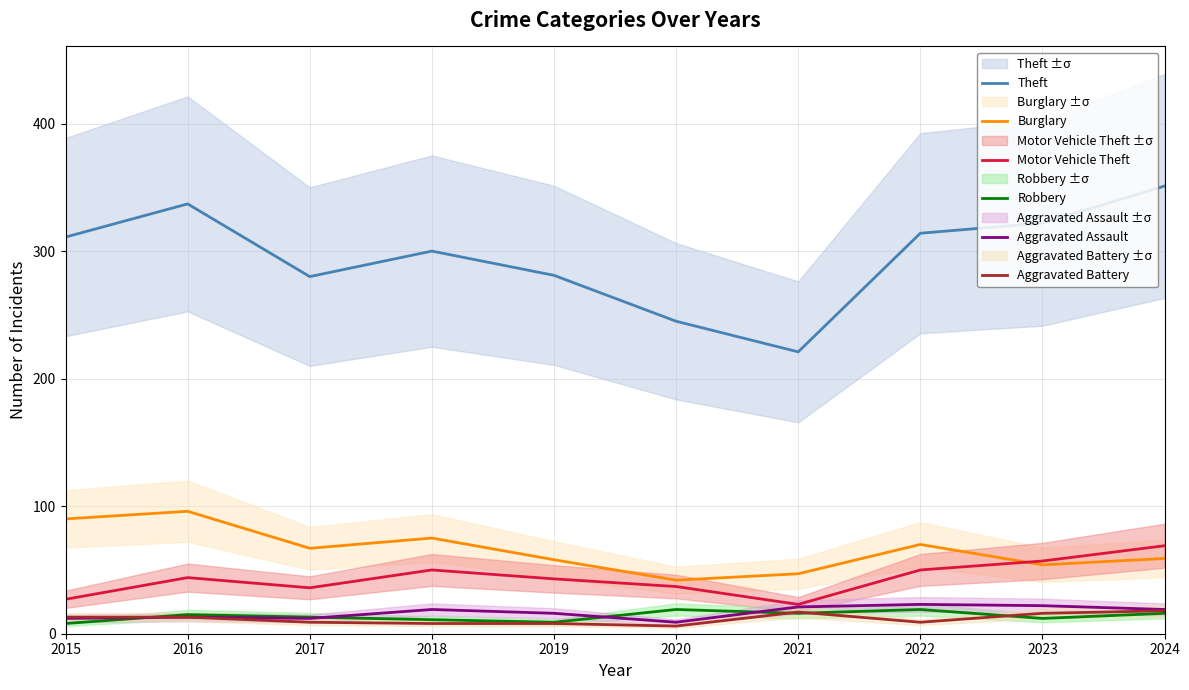

What is the value of the Theft point at the 8th from the left?

314